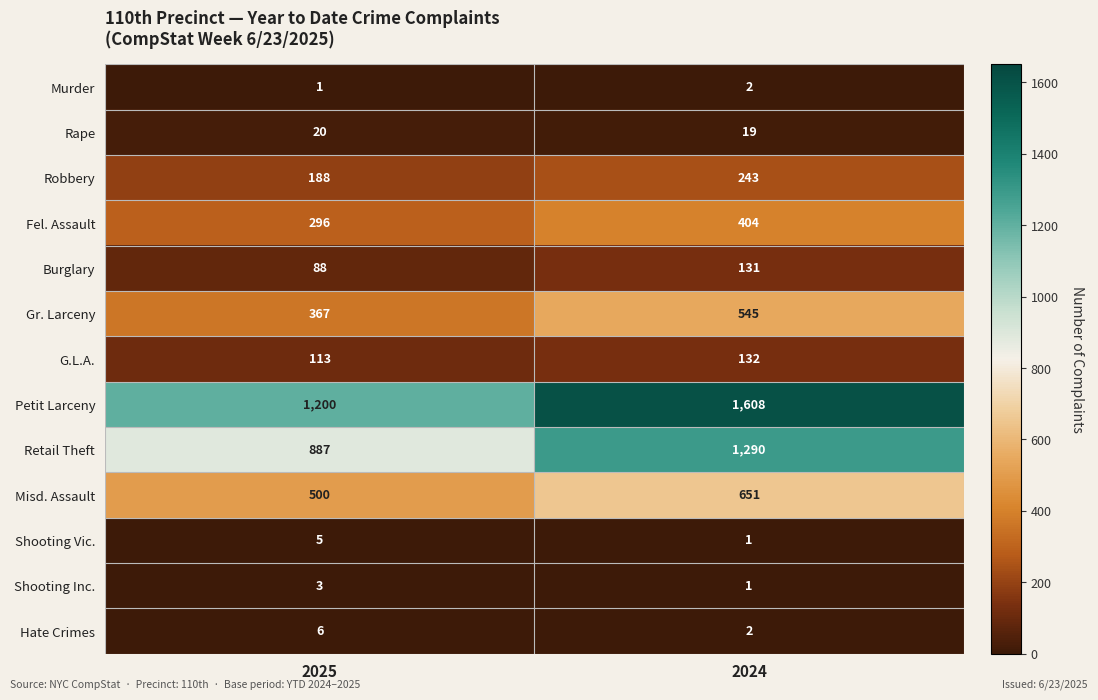

Which series has the largest total across all categories?

Petit Larceny